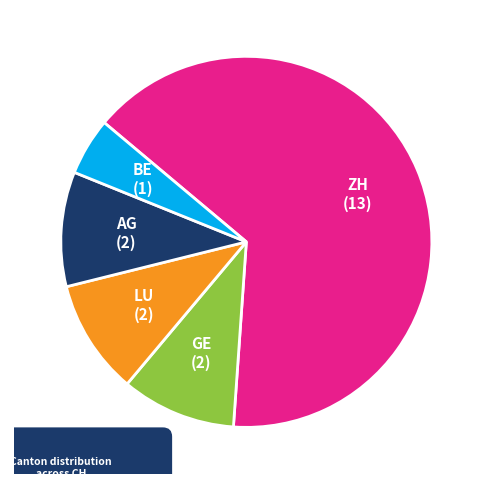

Does any single category account for the majority?

Yes